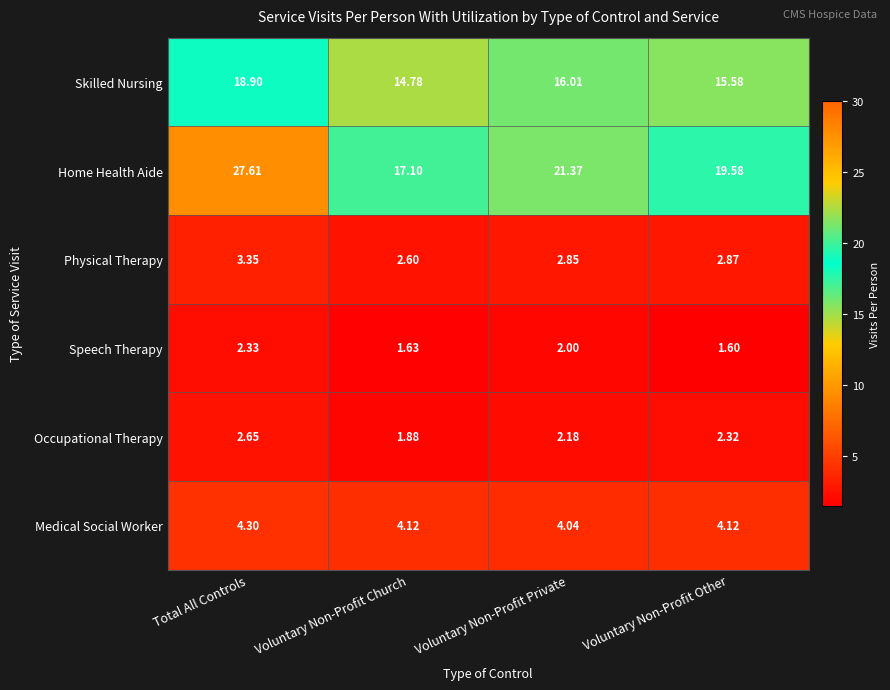

Which label corresponds to the smallest value in the chart?

Voluntary Non-Profit Other